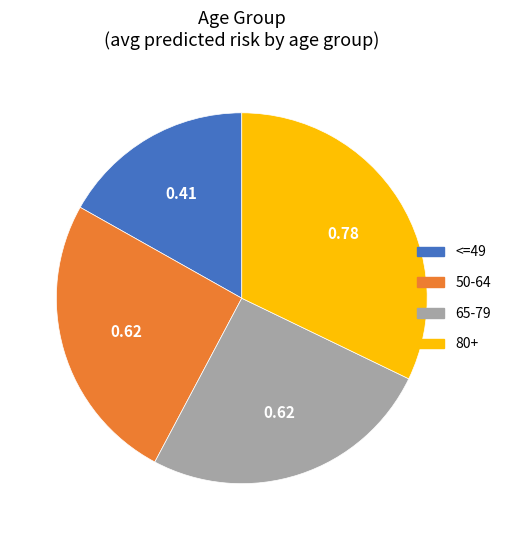

How many slices are in this pie chart?

4